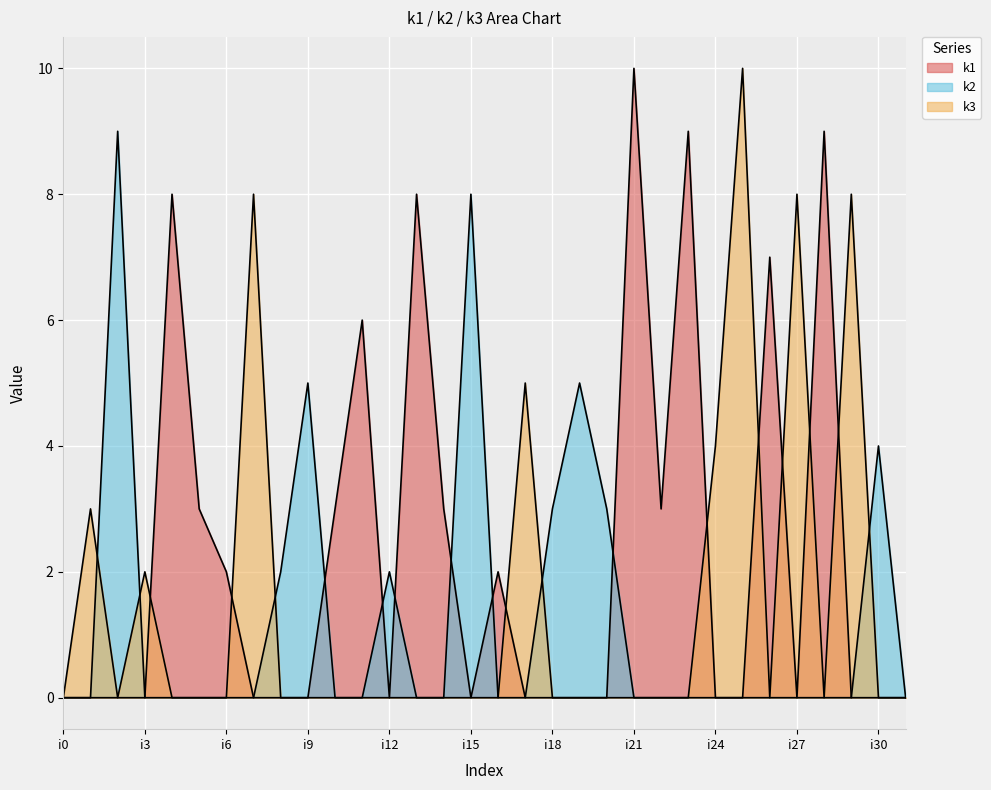

Rank the series by their maximum value, from lowest to highest.

k2, k1, k3